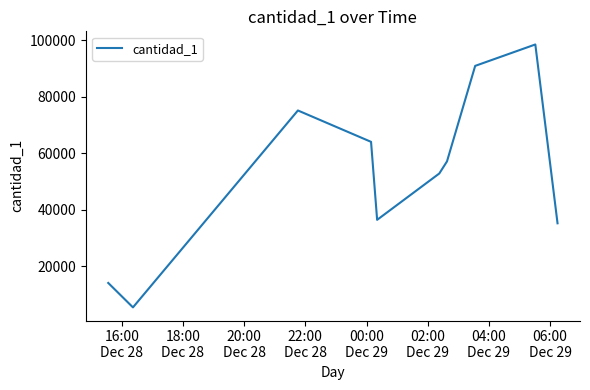

What is the greatest value displayed?

98582